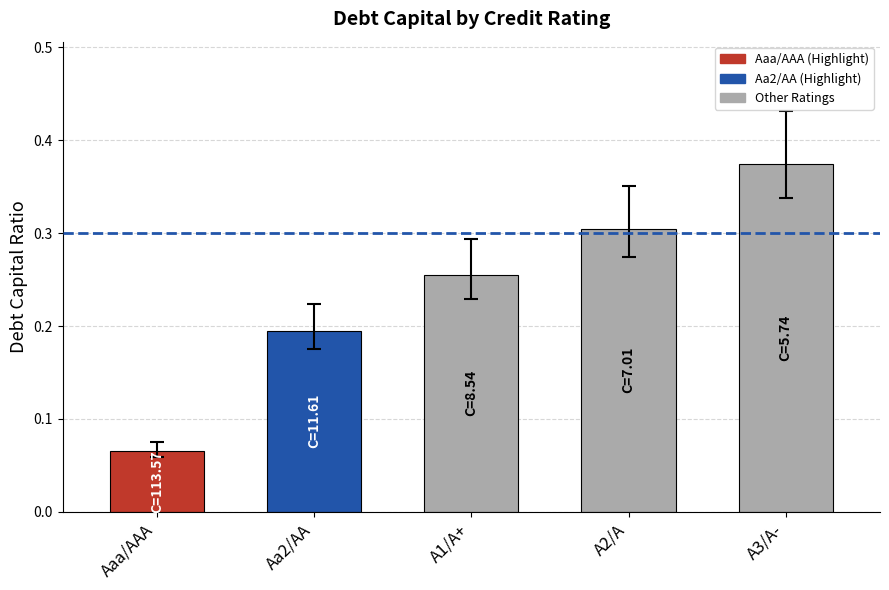

How many bars are there in total?

5